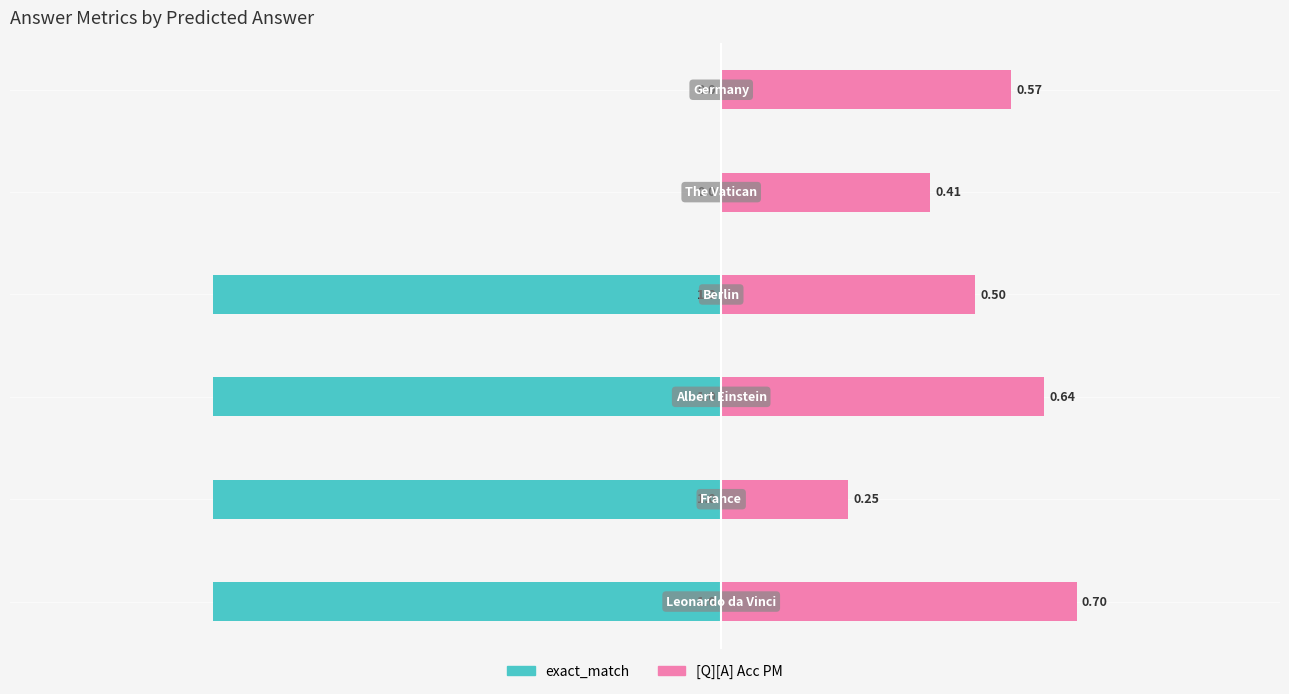

Which series has the largest total across all categories?

[Q][A] Acc PM